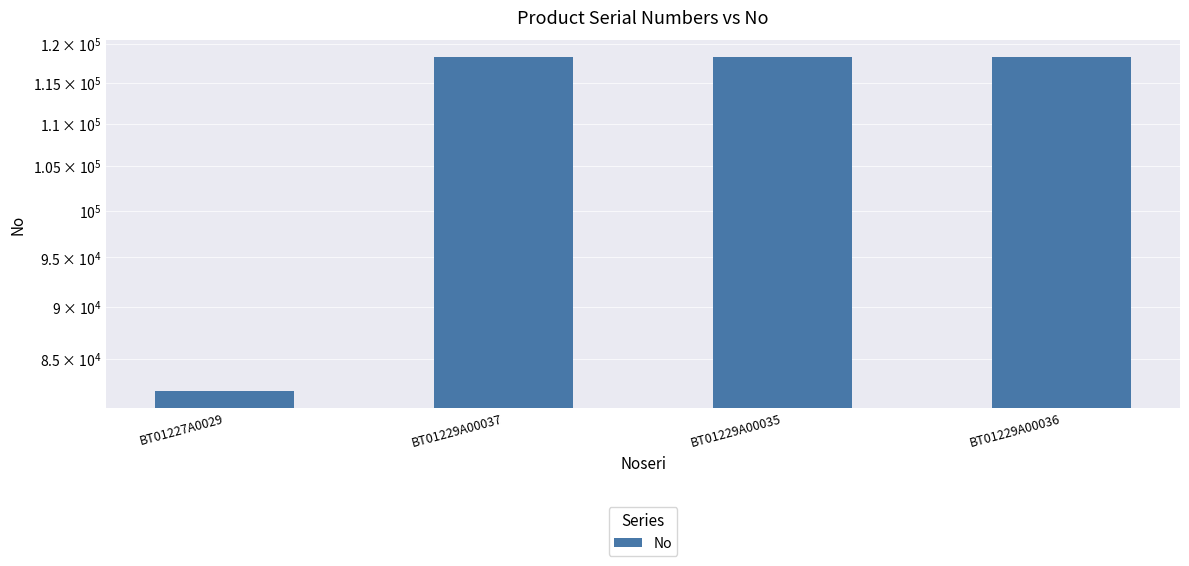

Are the bars grouped side by side (vs. stacked)?

No